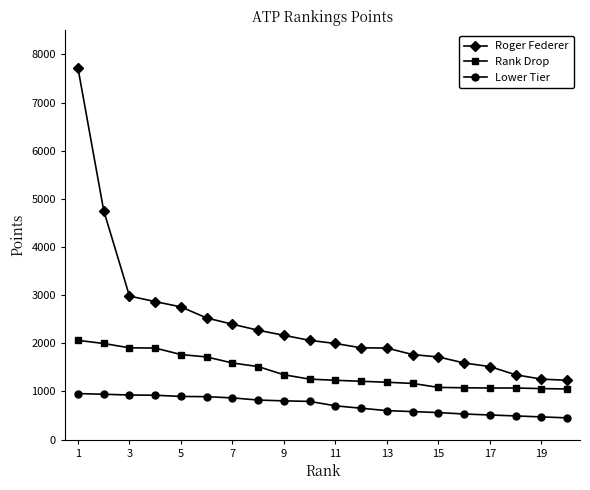

What is the value of the Lower Tier point at the 11th from the left?

700